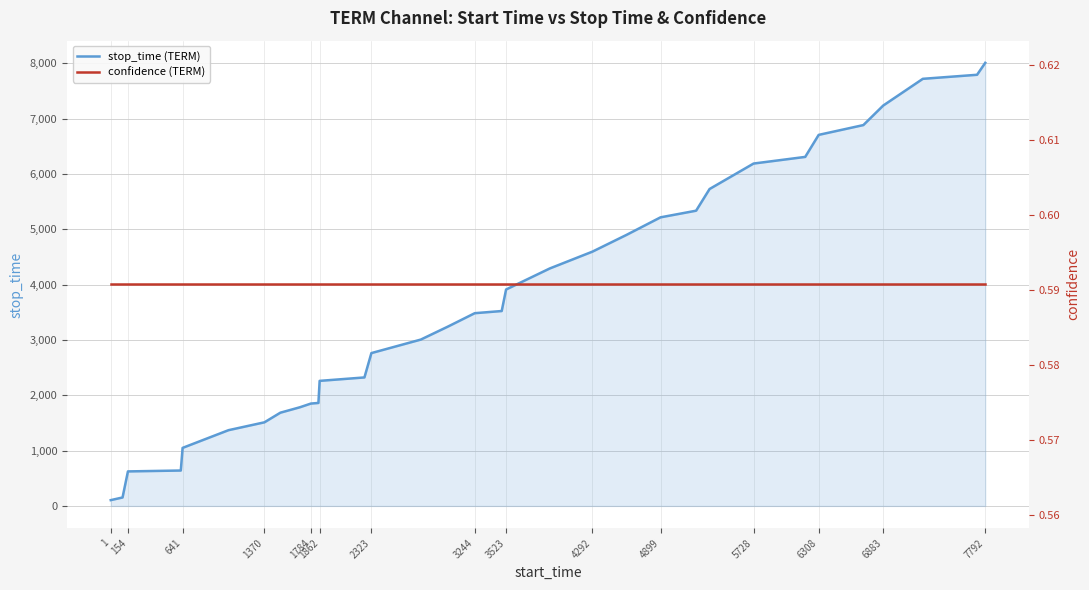

How many lines are shown in the chart?

2